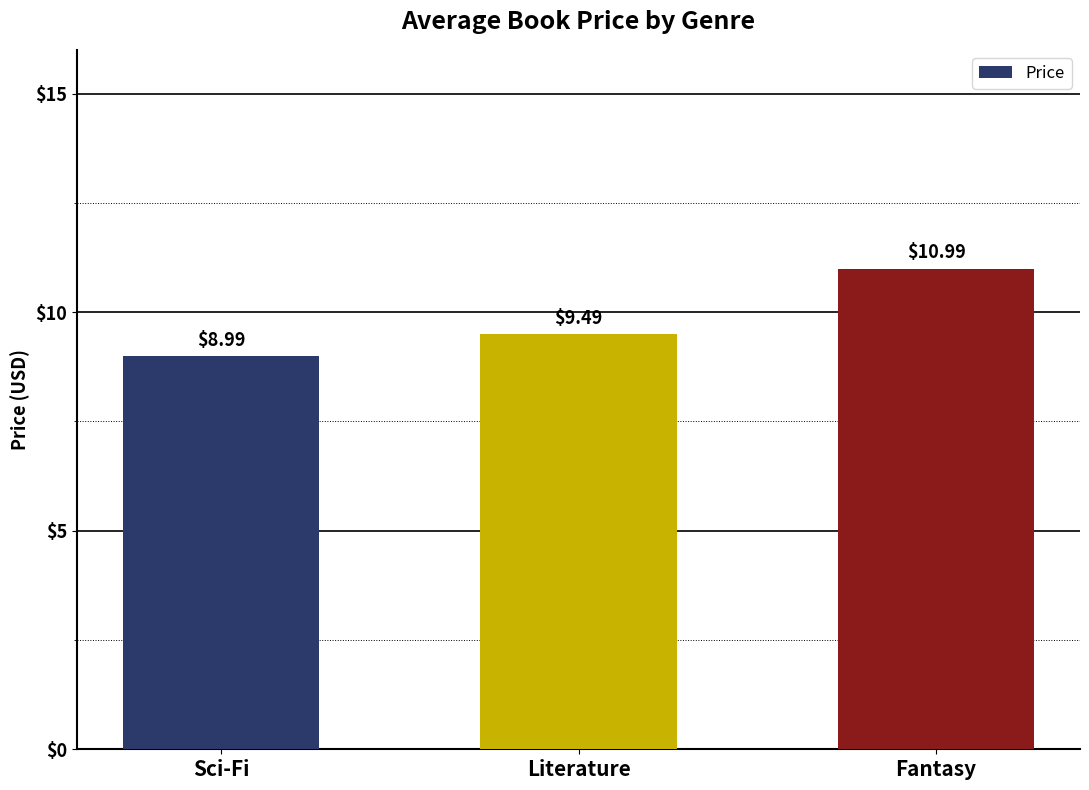

True or false: the data shows 9.0 at Sci-Fi.

True